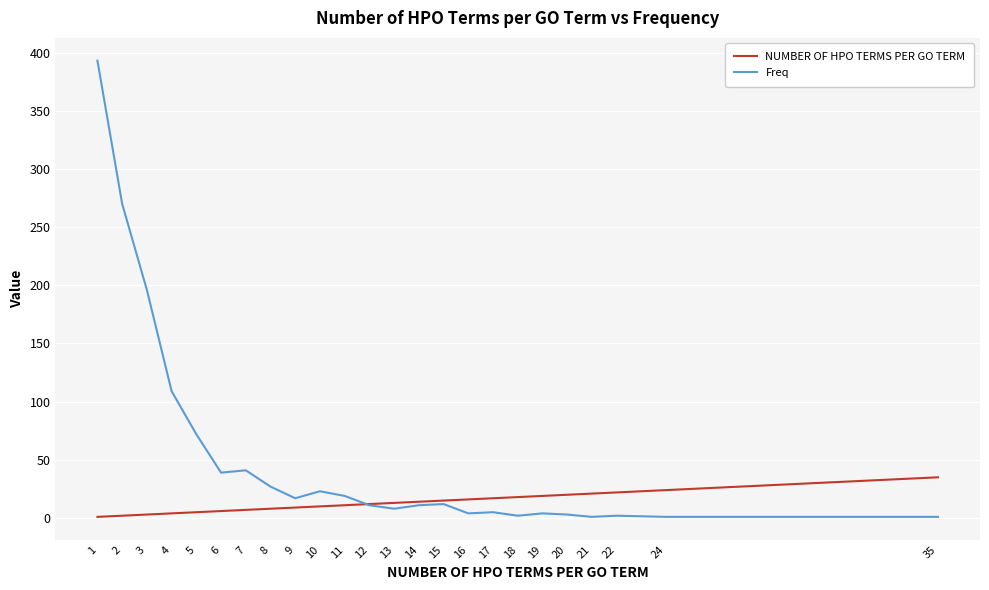

True or false: NUMBER OF HPO TERMS PER GO TERM has a value of 24 at 24.

True